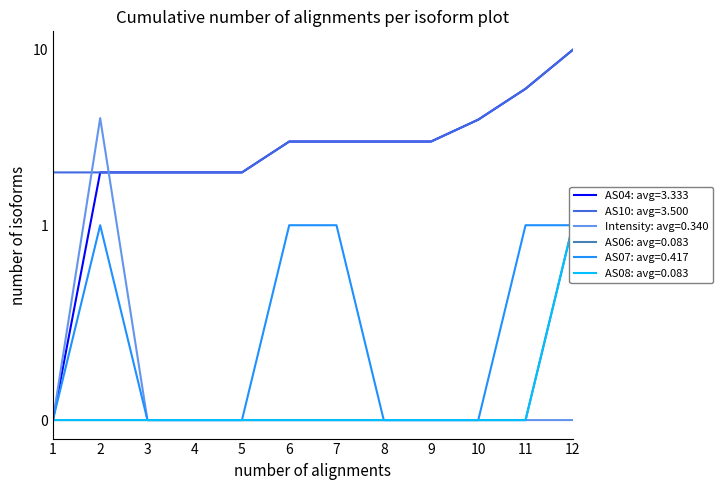

True or false: AS06 has more than 2 points higher than both neighbors.

False